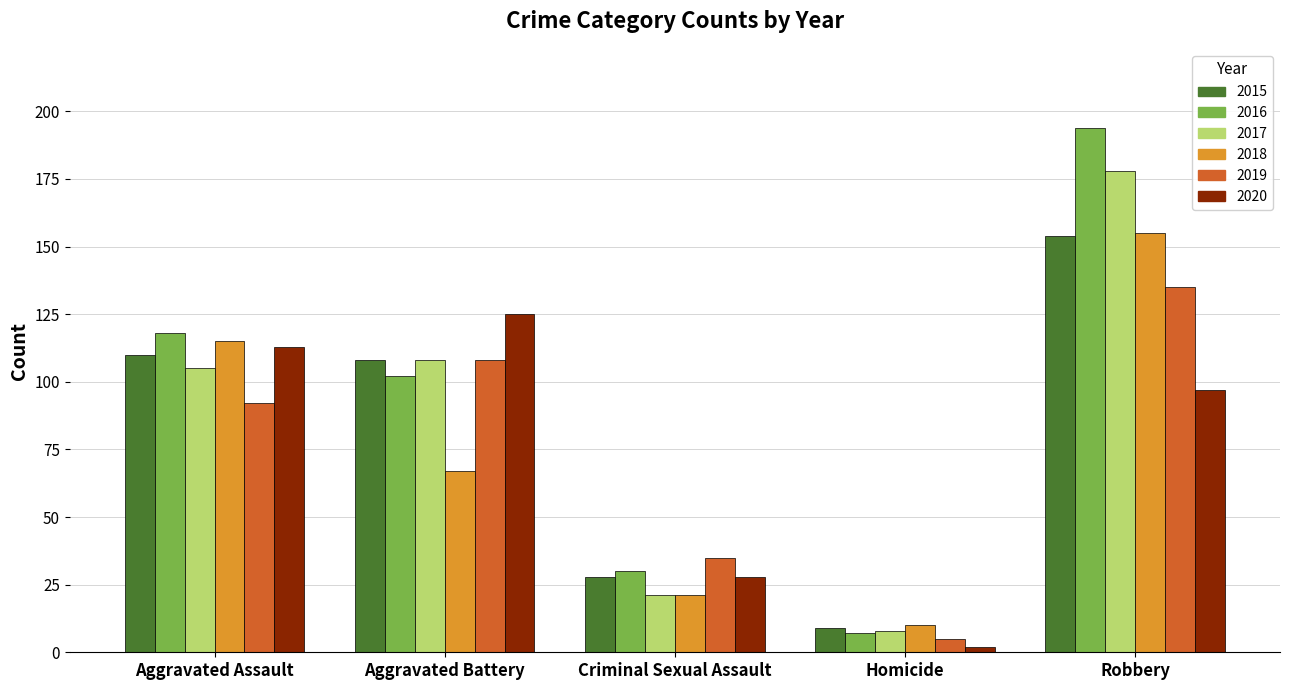

Which series has the largest range (max minus min)?

2016